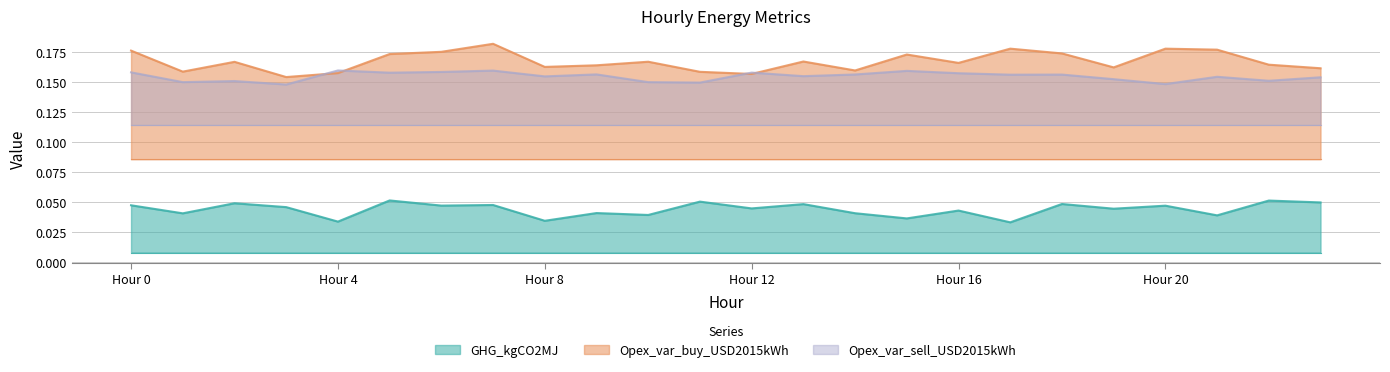

Which series has the largest range (max minus min)?

Opex_var_buy_USD2015kWh